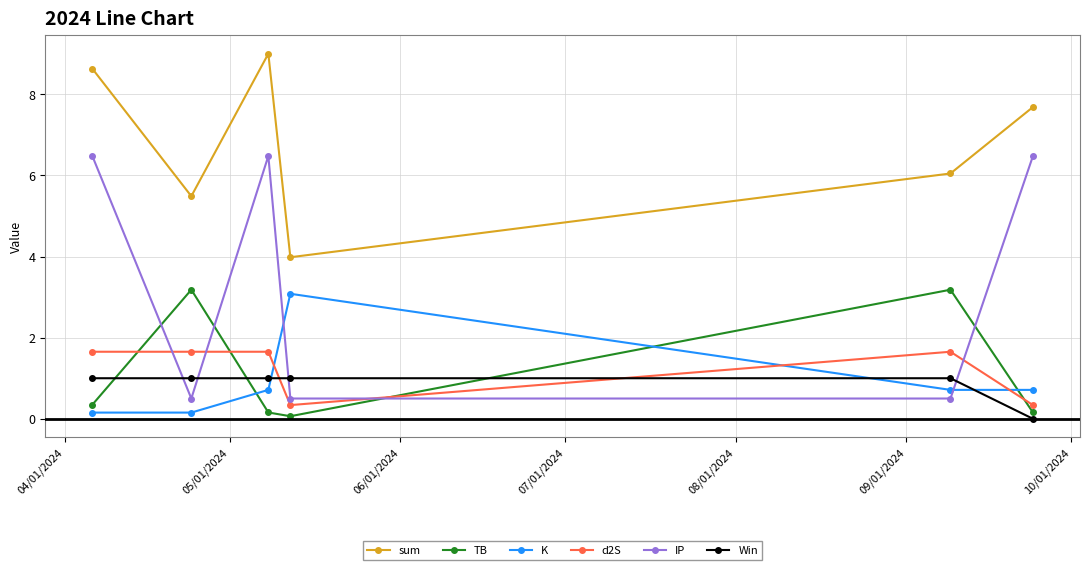

What is the maximum value shown in the chart?

9.0